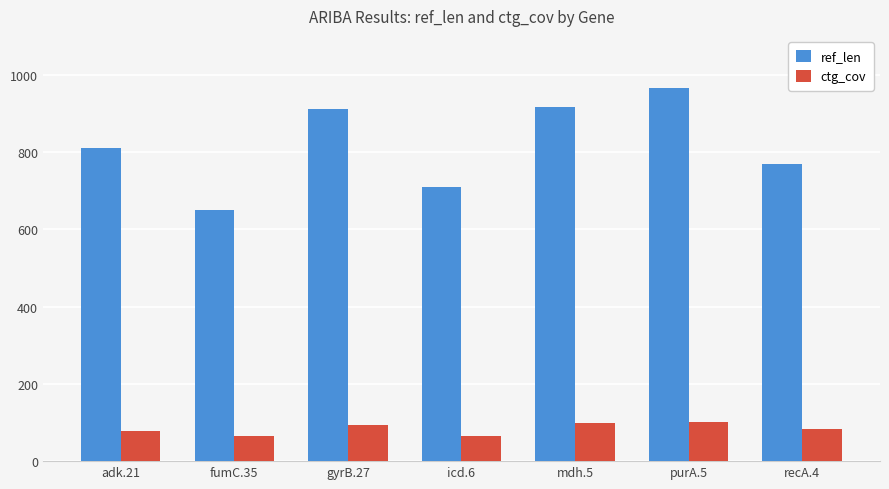

Which series has the widest spread of values?

ref_len